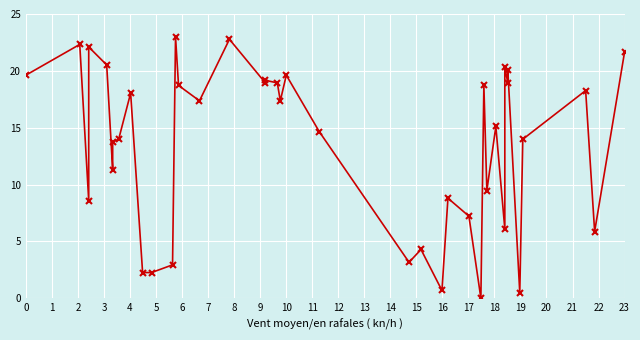

What is the value of the 2nd point from the left?

22.3